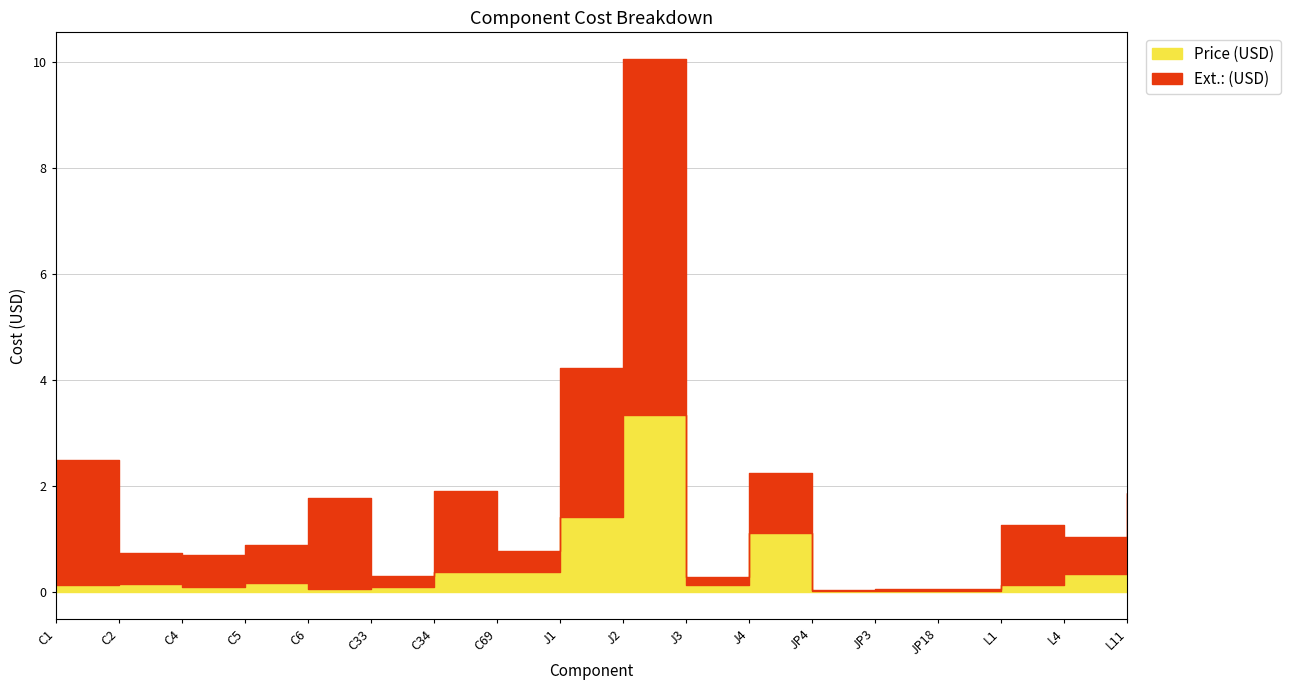

At which label is Ext.: (USD) closest to 3?

J1